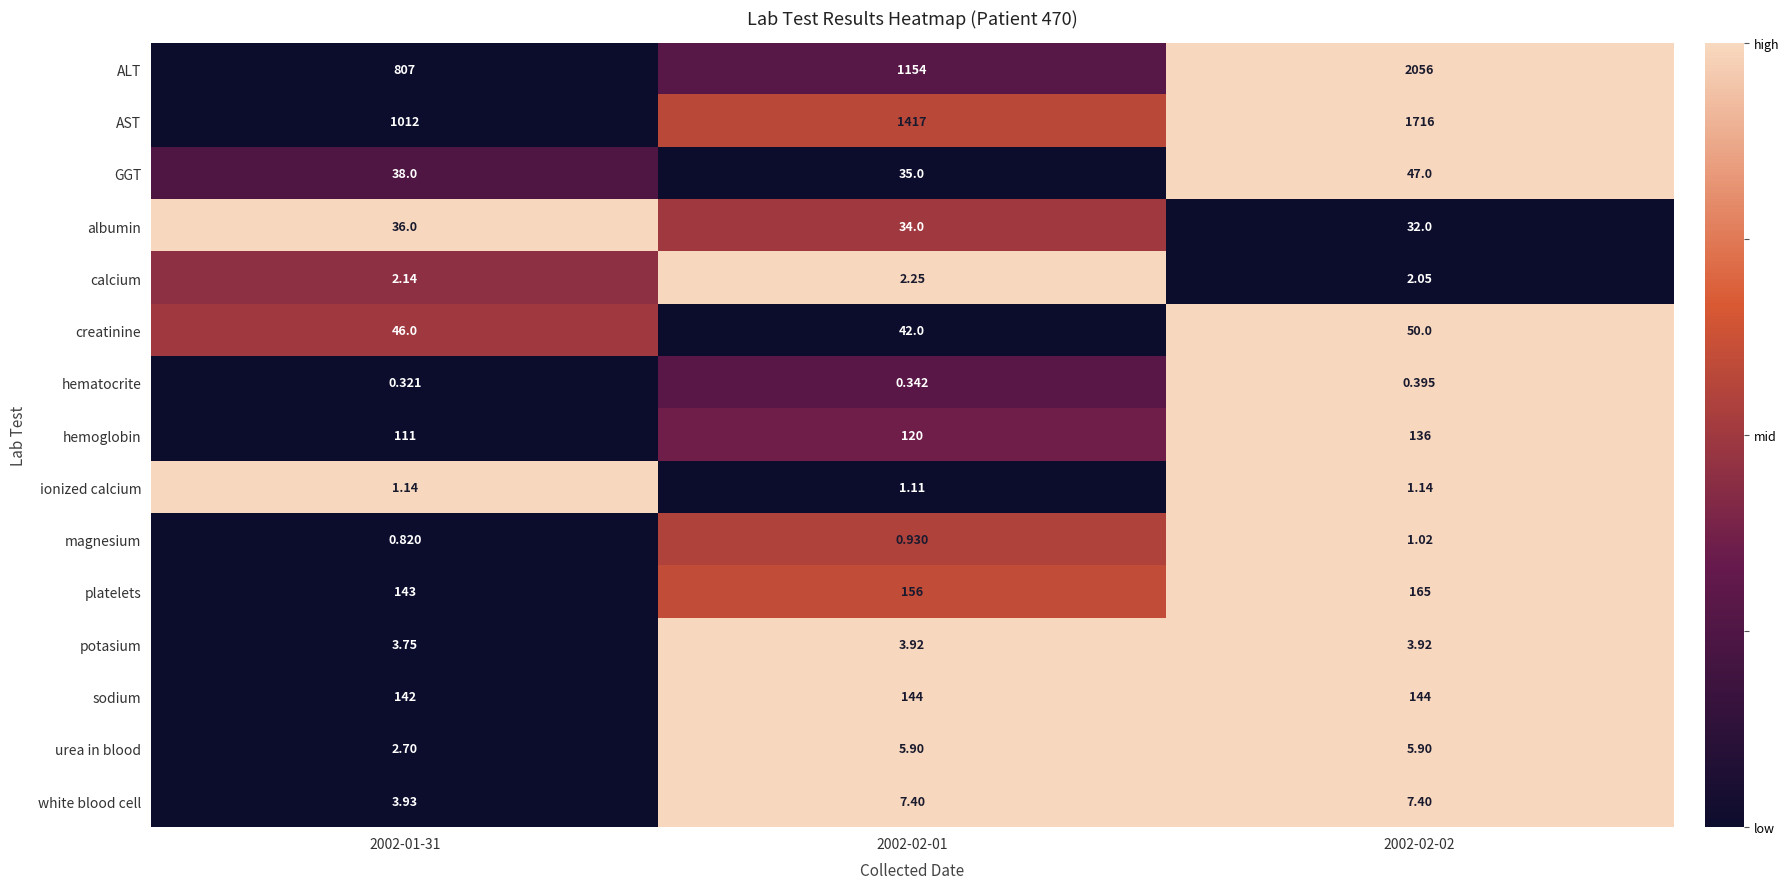

List the series in order of their peak value, lowest first.

hematocrite, magnesium, ionized calcium, calcium, potasium, urea in blood, white blood cell, albumin, GGT, creatinine, hemoglobin, sodium, platelets, AST, ALT